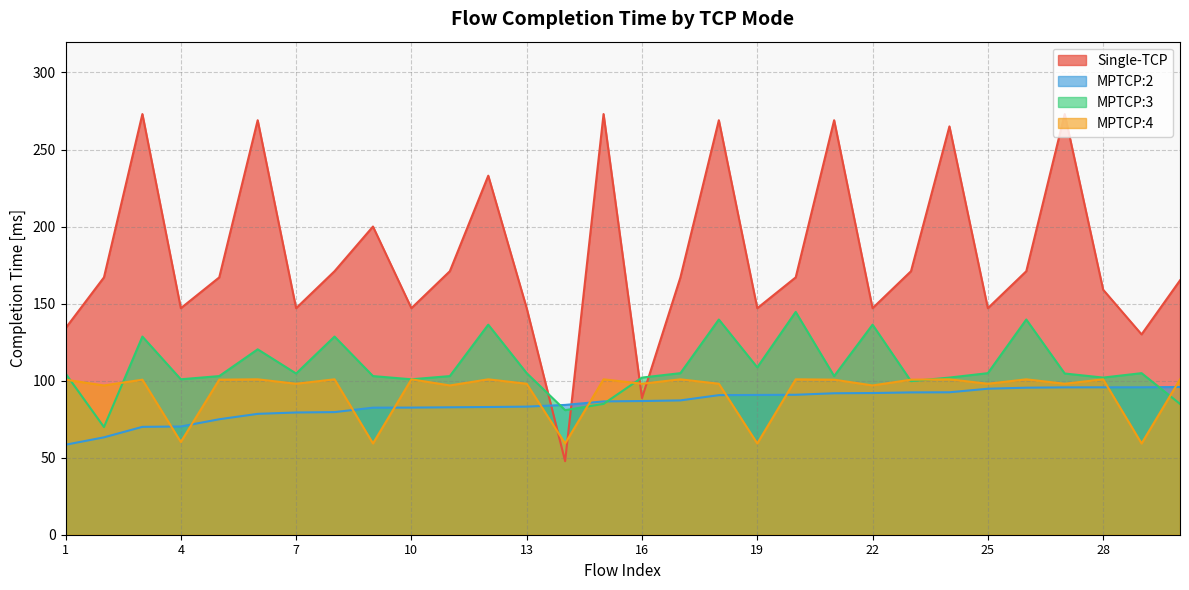

What are all the series names shown in the legend?

Single-TCP, MPTCP:2, MPTCP:3, MPTCP:4